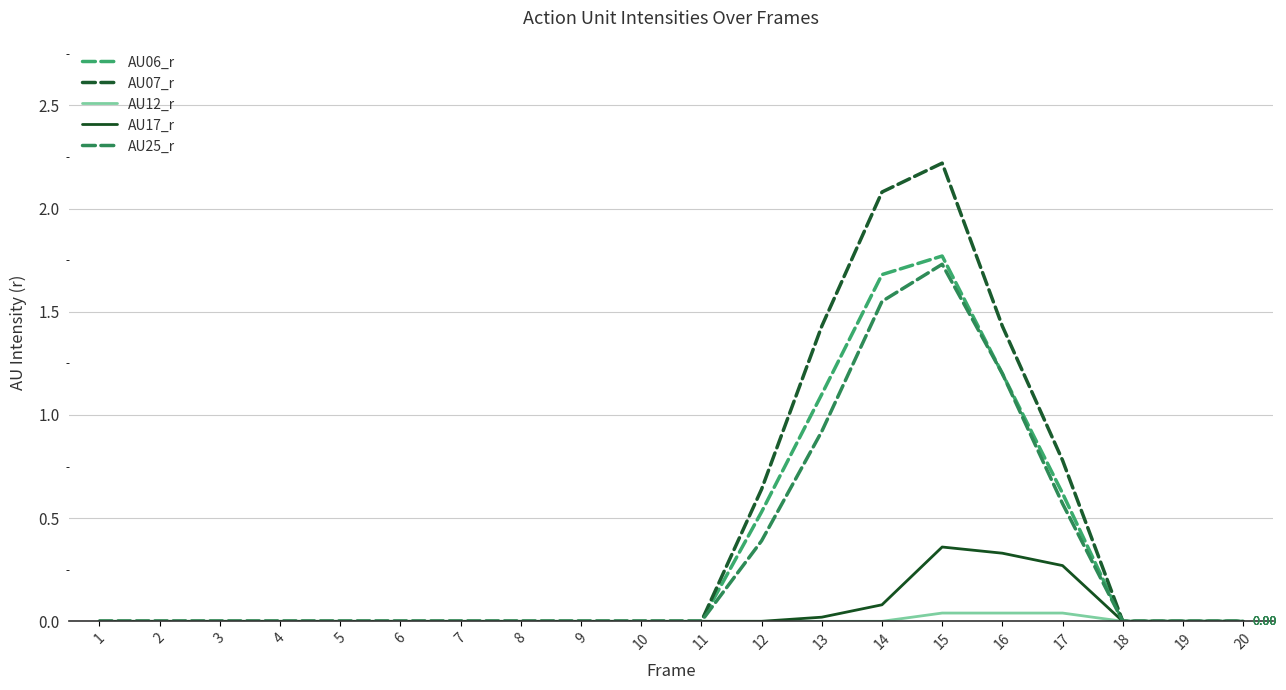

Is the value of AU12_r at 9 greater than the value of AU25_r at 17?

No